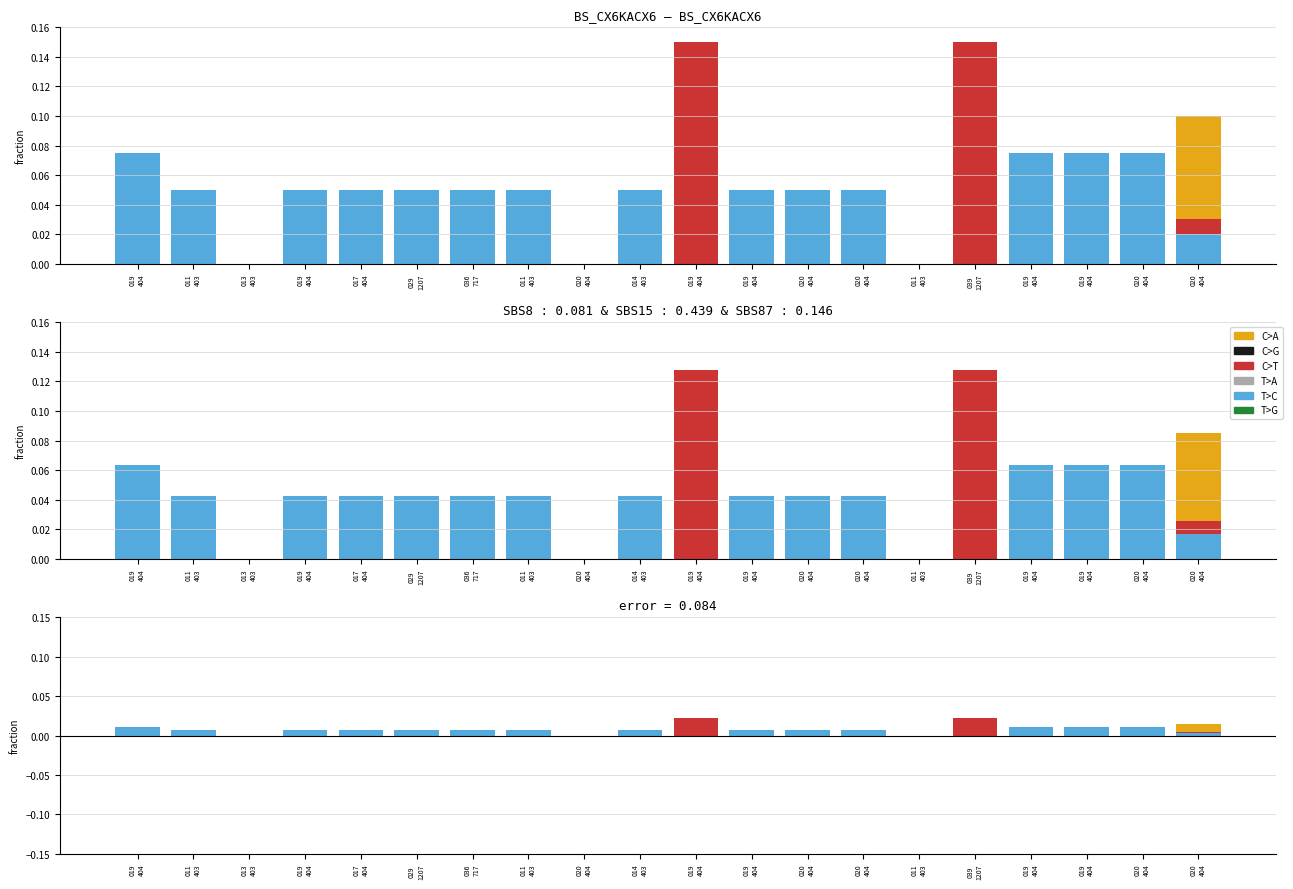

Between 011
403 and 020
404, which is larger?

011
403